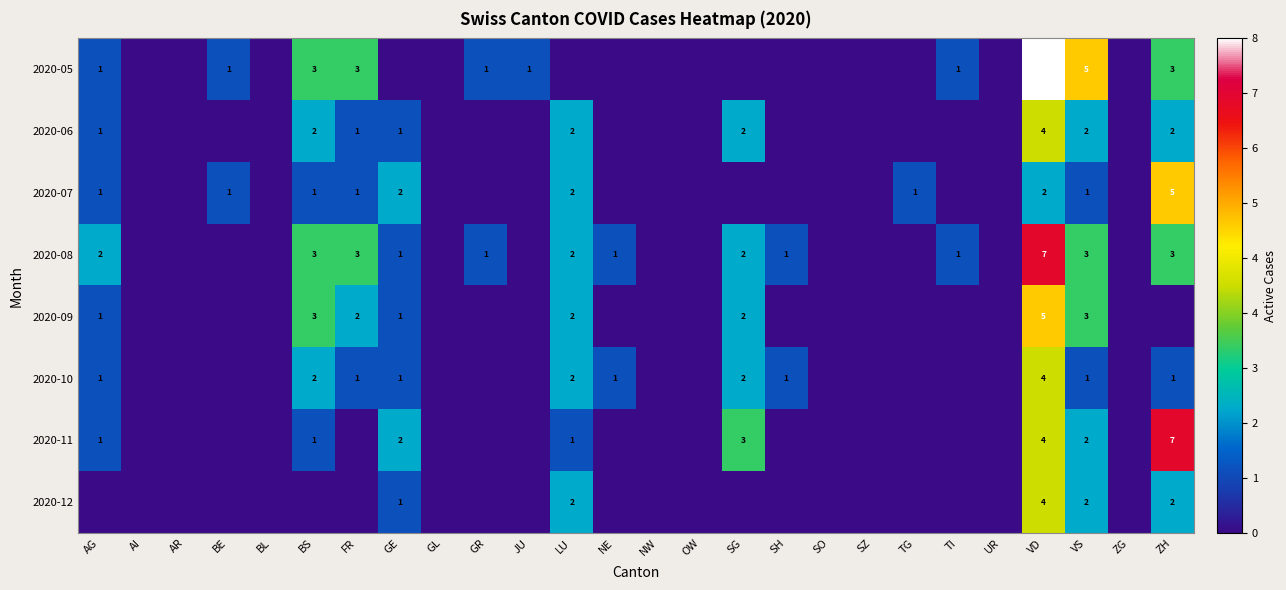

The 2020-07 series shows 0 at TG. True or false?

False